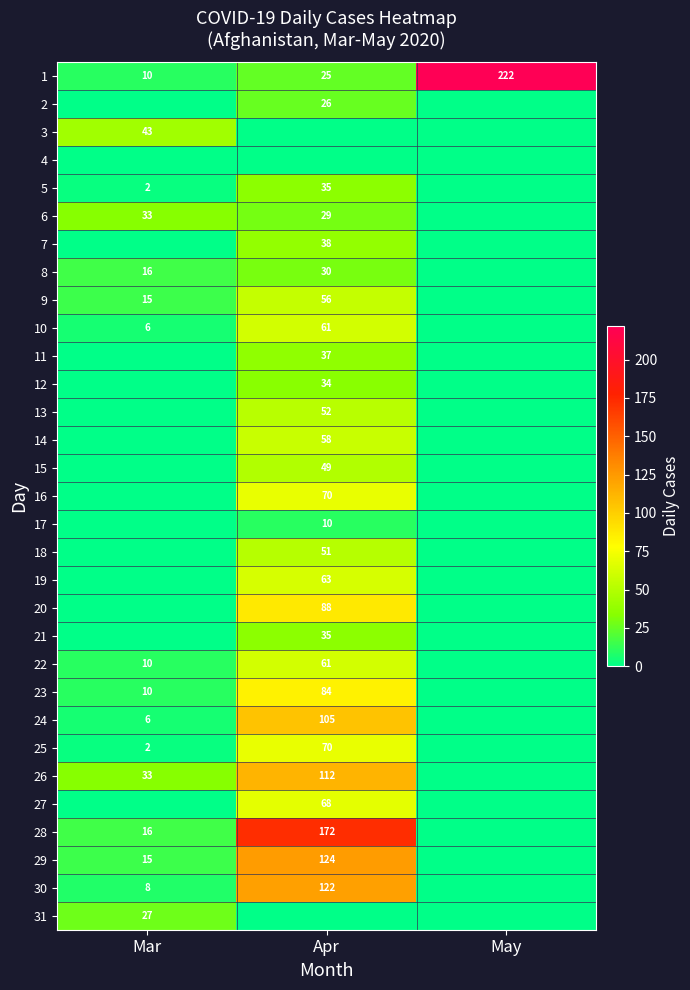

What is the difference between the highest and lowest values at Mar?

43